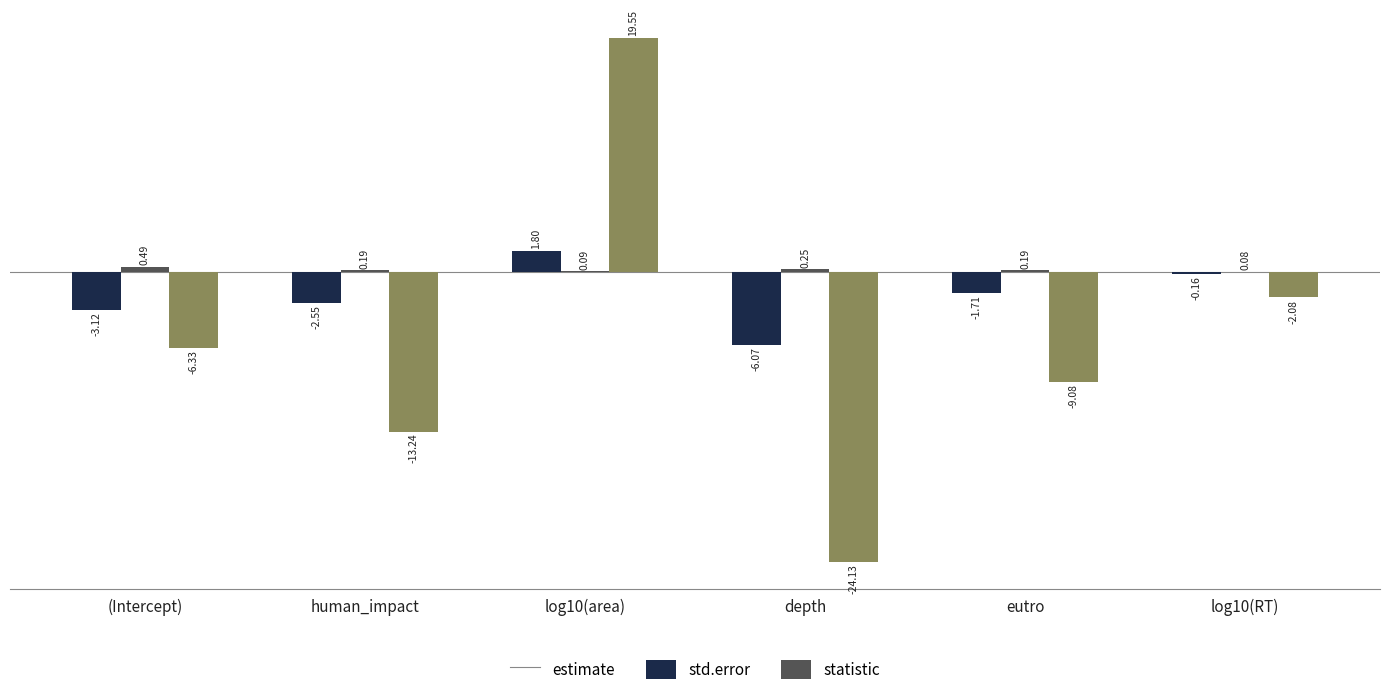

What is the average value of the statistic series?

-5.9